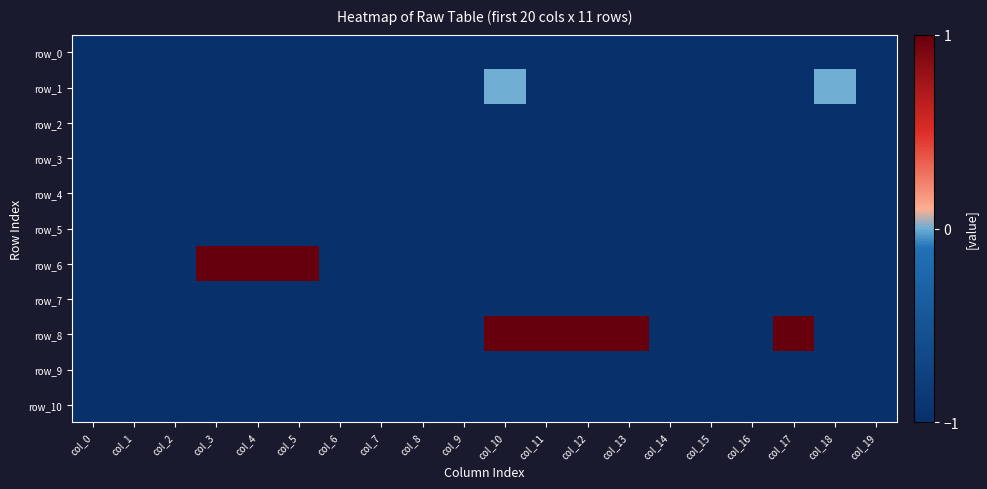

Which category has the lowest value in the row_9 series?

col_0